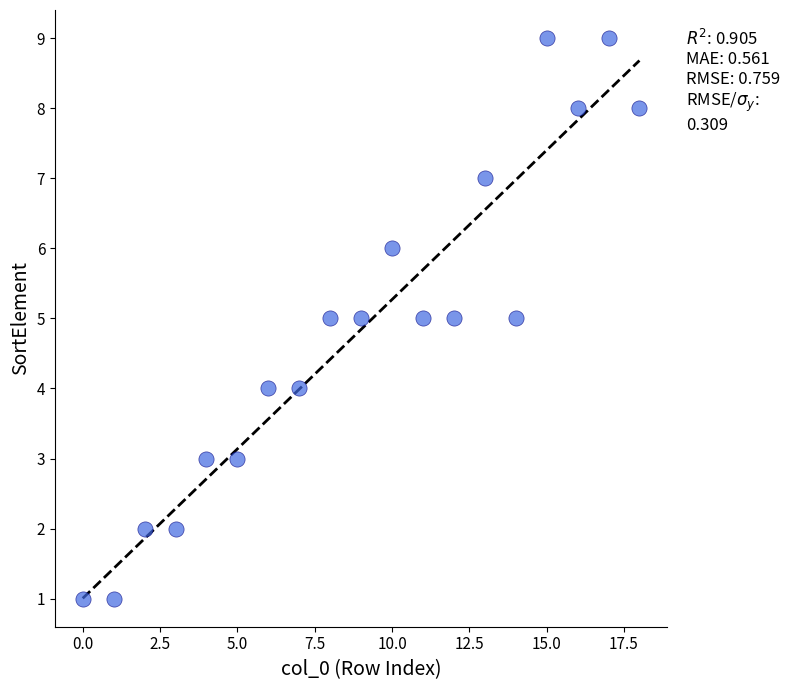

What is the range of Y values (max minus min)?

8